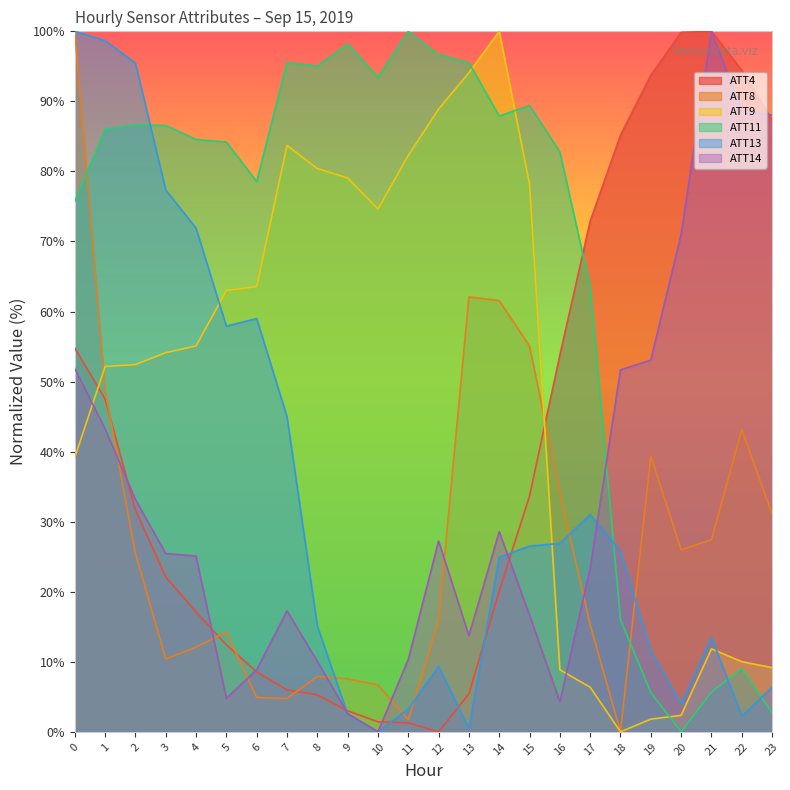

At how many categories does at least one series exceed 53?

24